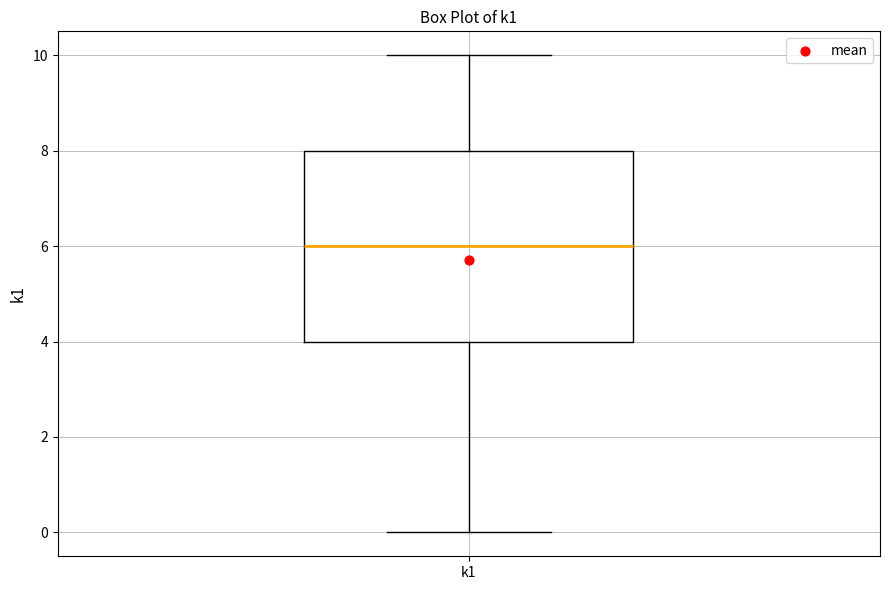

Read this box plot against the y-axis: the position of the median line, the range covered by the box, and the ends of both whiskers. The values are not printed on the chart, so give them approximately, as read against the axis.

median 6, box 4 to 8, whiskers 0 to 10